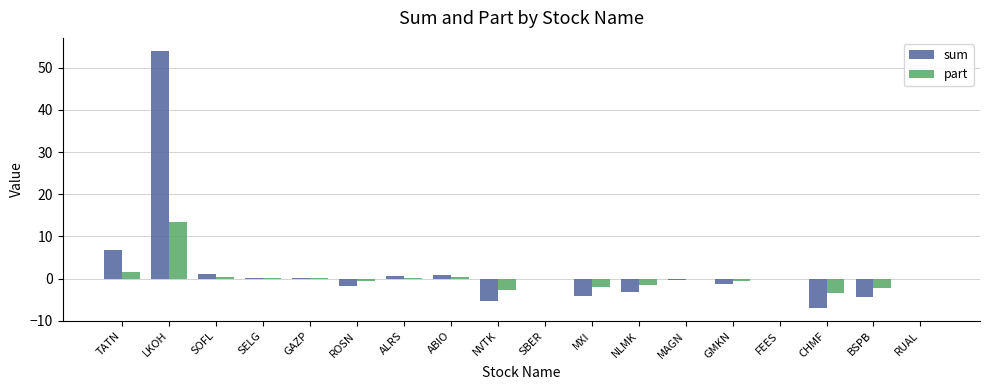

Is the value of part at LKOH greater than the value of sum at CHMF?

Yes